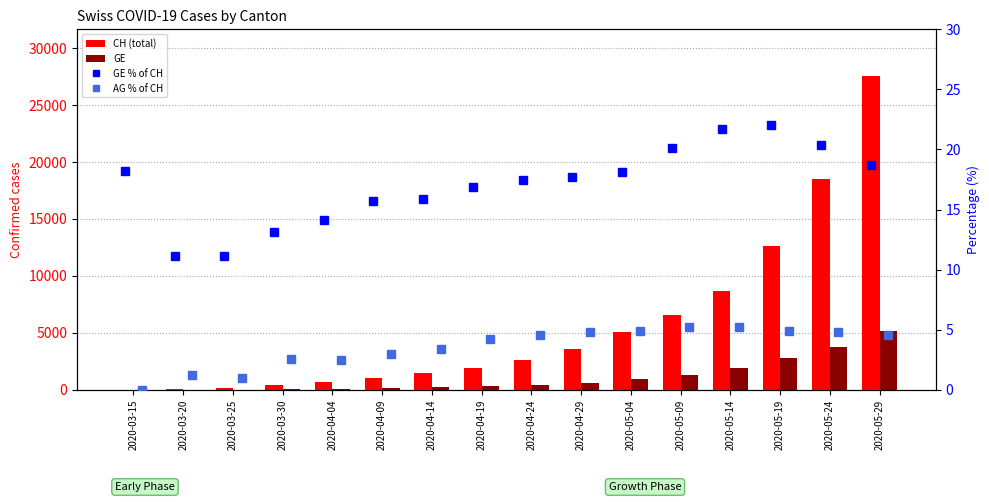

The GE series shows 3777.0 at 2020-05-24. True or false?

True